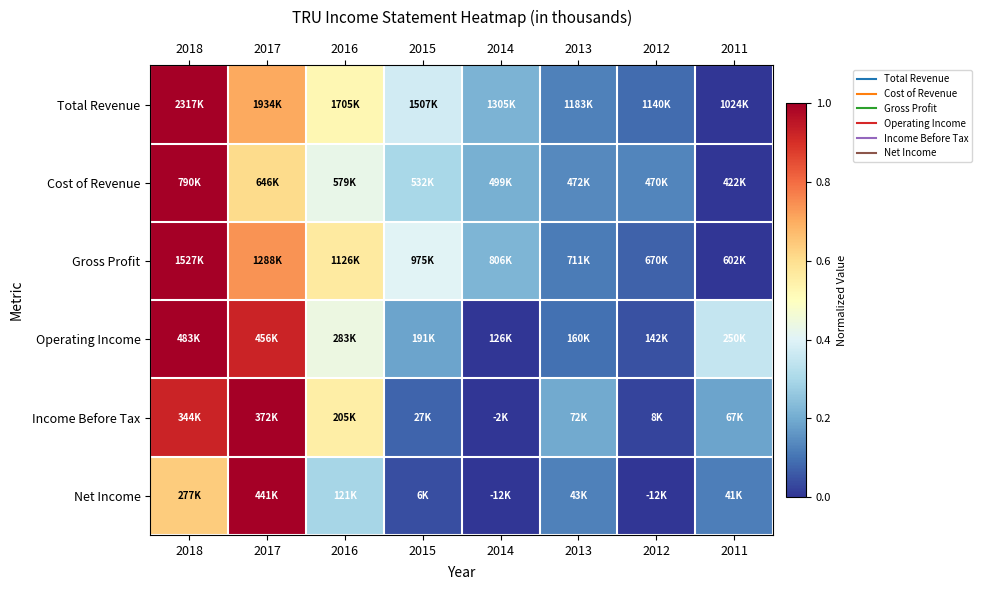

What is the spread (max minus min) of values at 2015?

0.4